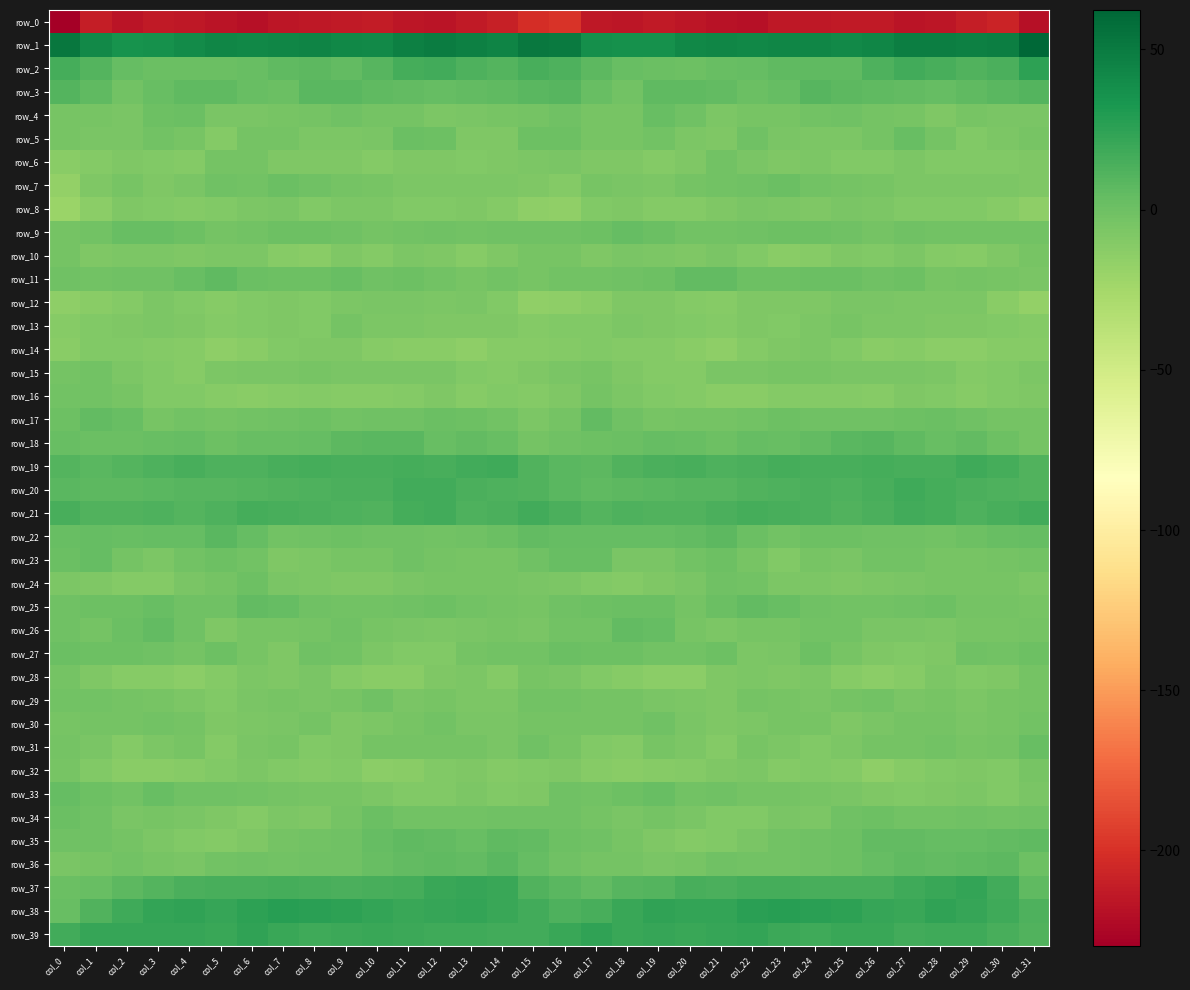

How many values in row_25 are above zero?

10